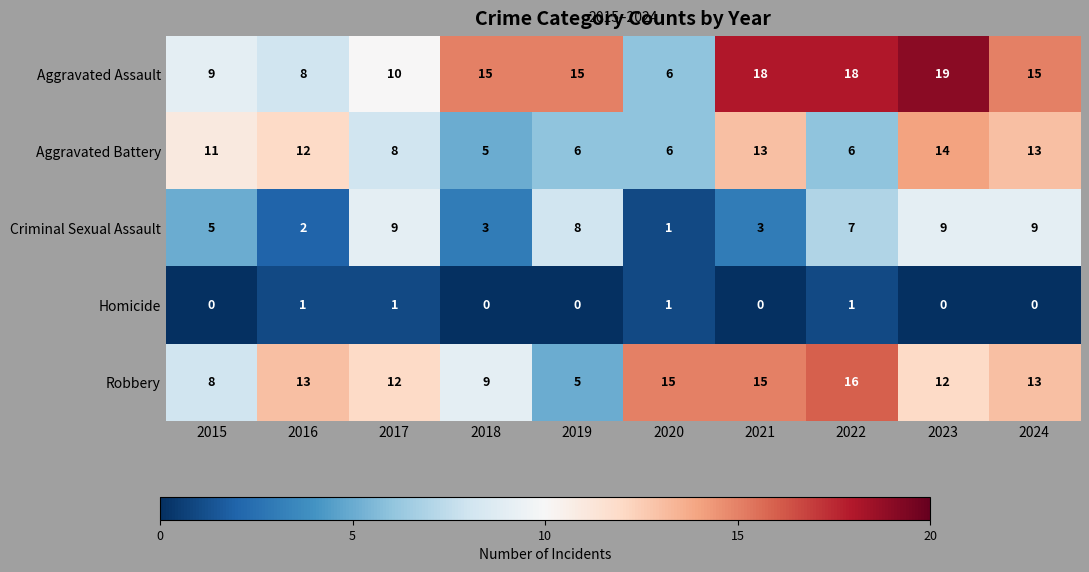

What value does the Aggravated Assault series have at 2018?

15